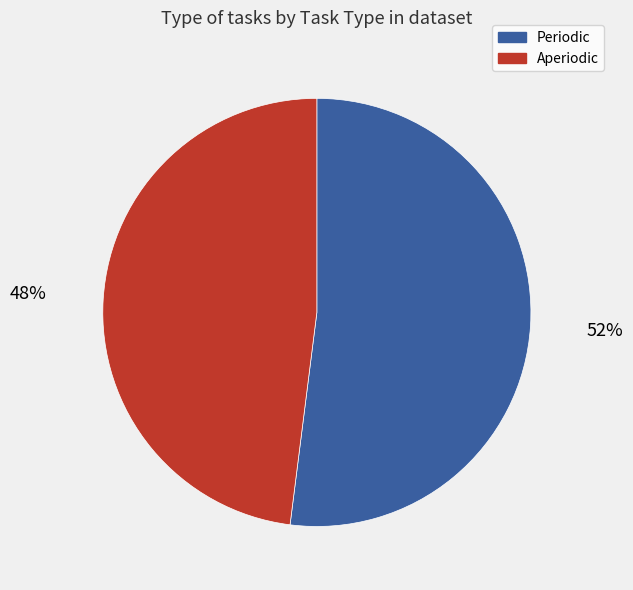

To the nearest percent, what percentage of the pie is Aperiodic?

48%